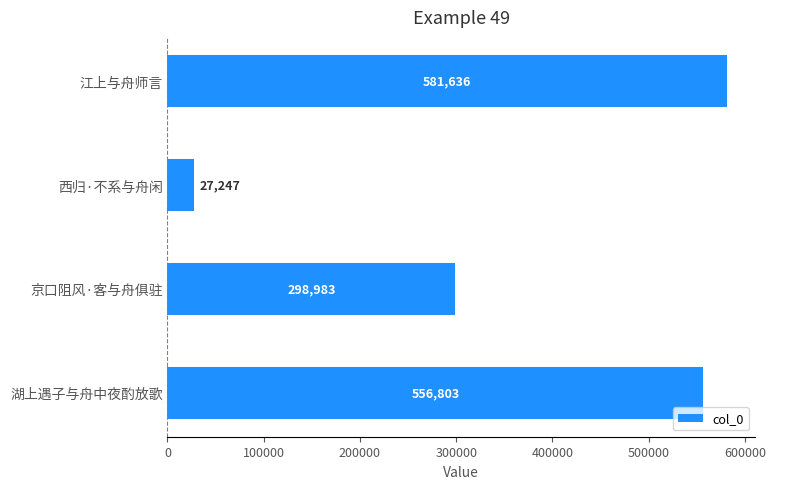

Rank the categories by value from highest to lowest.

江上与舟师言, 湖上遇子与舟中夜酌放歌, 京口阻风·客与舟俱驻, 西归·不系与舟闲